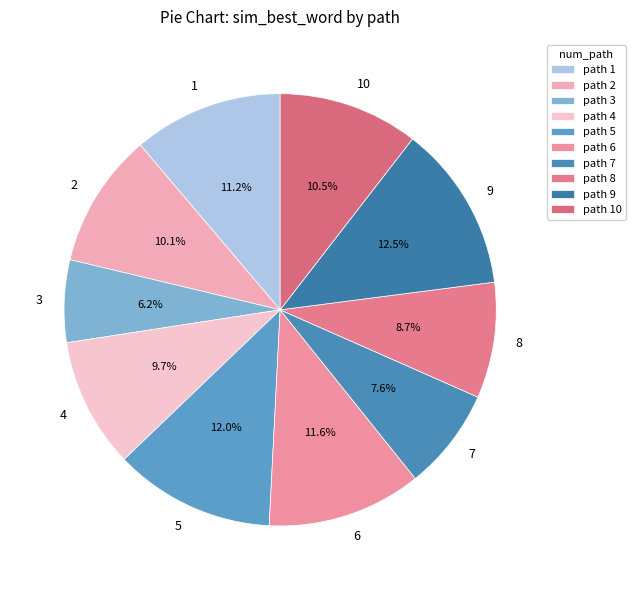

Is it true that 2 is 10% of the pie?

True